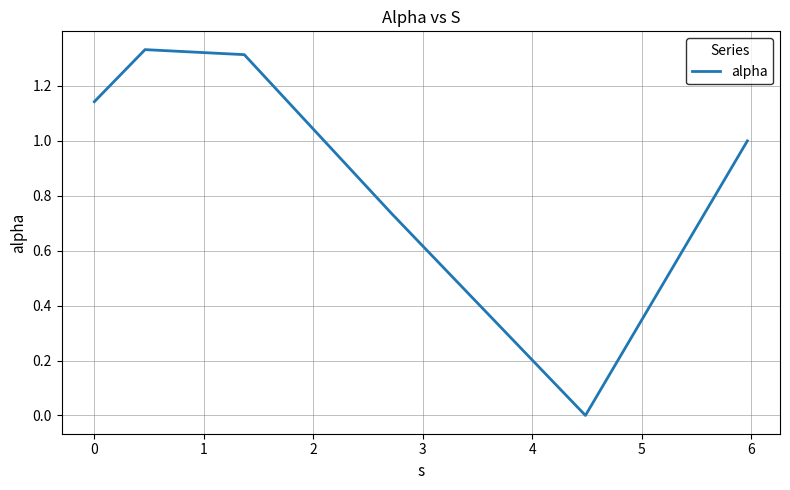

What is the average value?

0.9